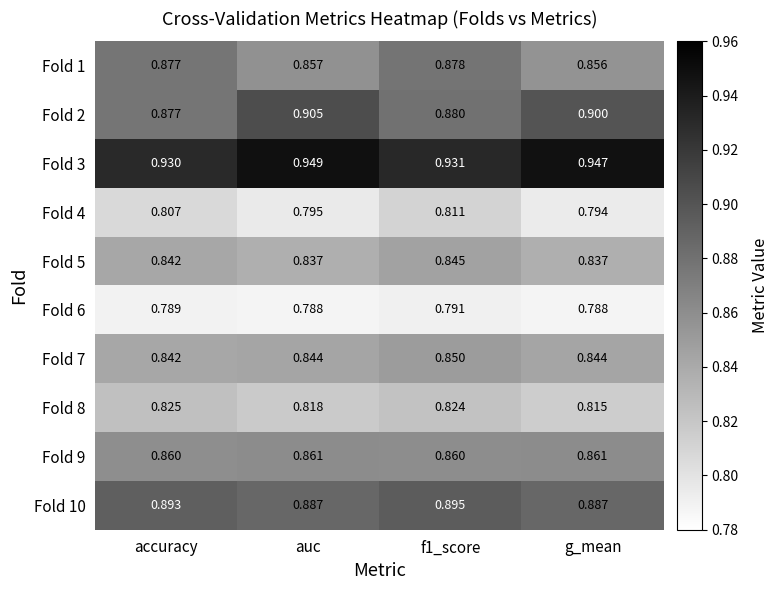

At which category is the sum across all series the highest?

f1_score